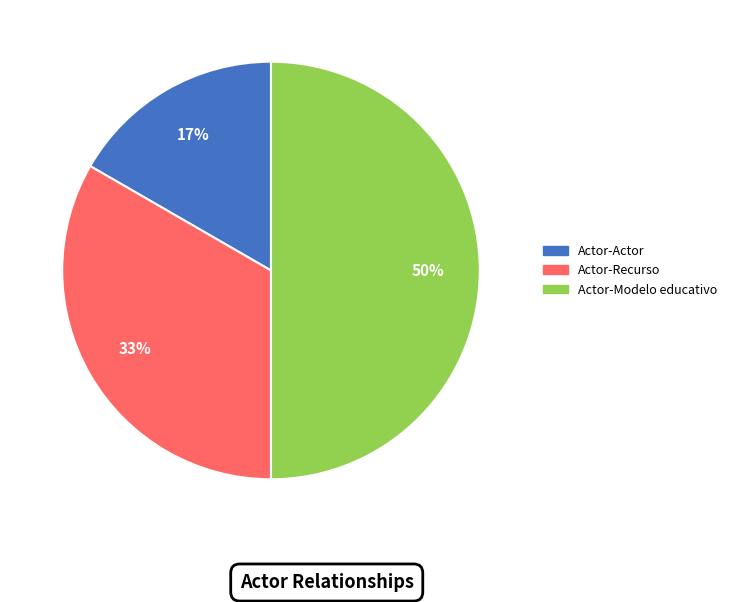

How many slices are in this pie chart?

3